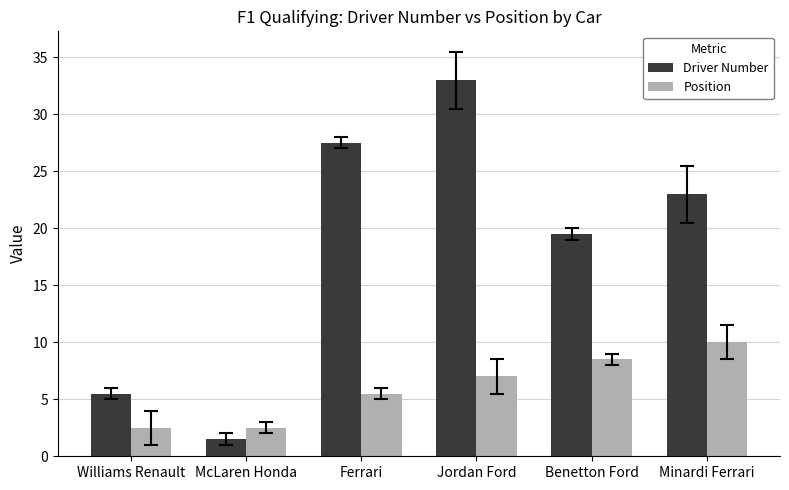

What is the sum of all Position values?

36.0